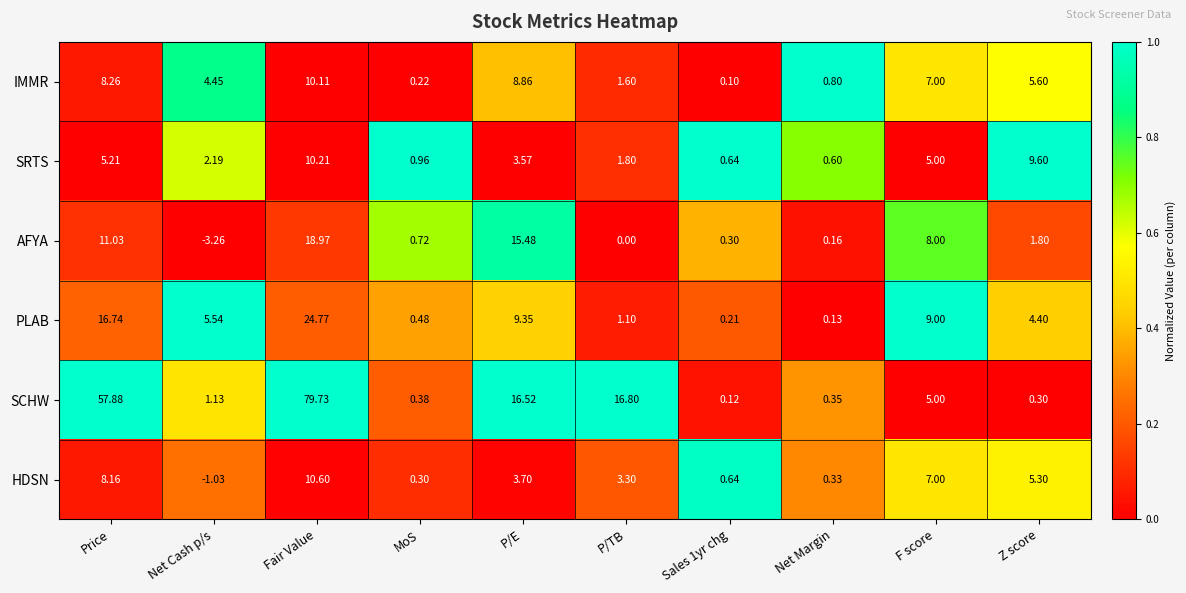

Where does the HDSN series first go above 3?

Price